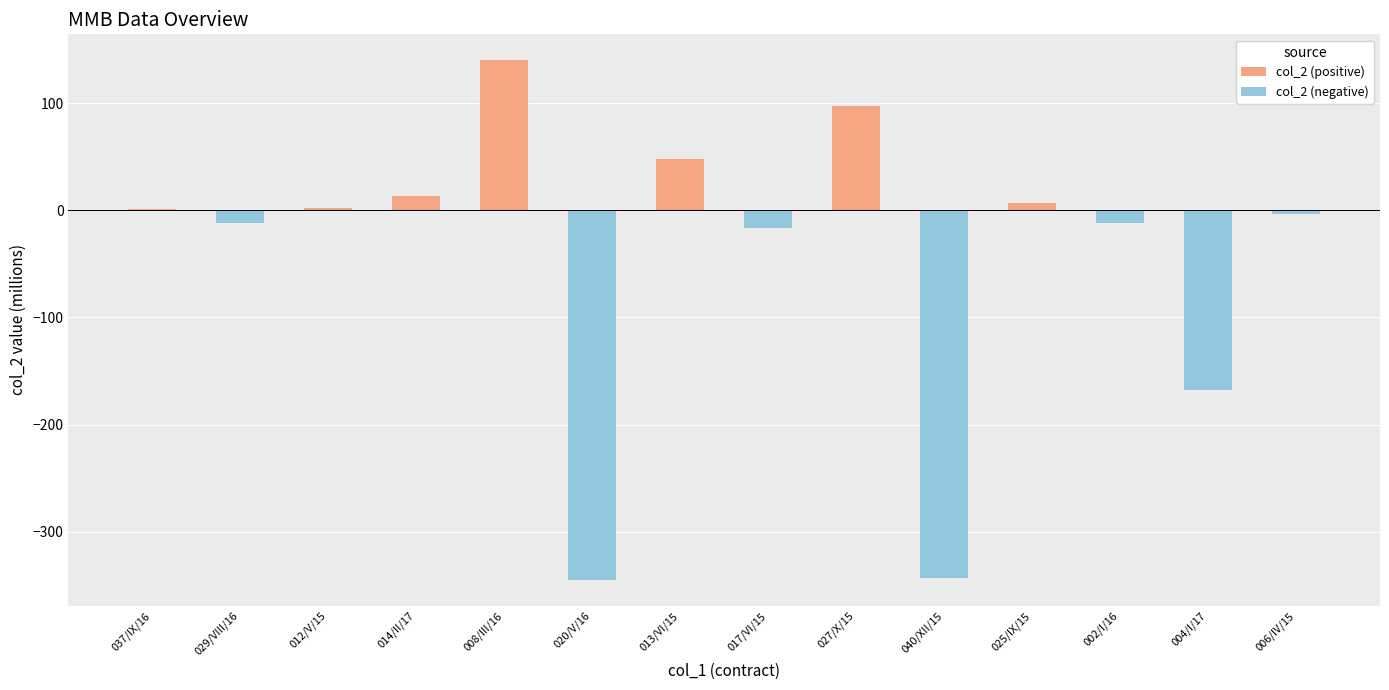

Rank the series by their maximum value, from highest to lowest.

col_2 (positive), col_2 (negative)